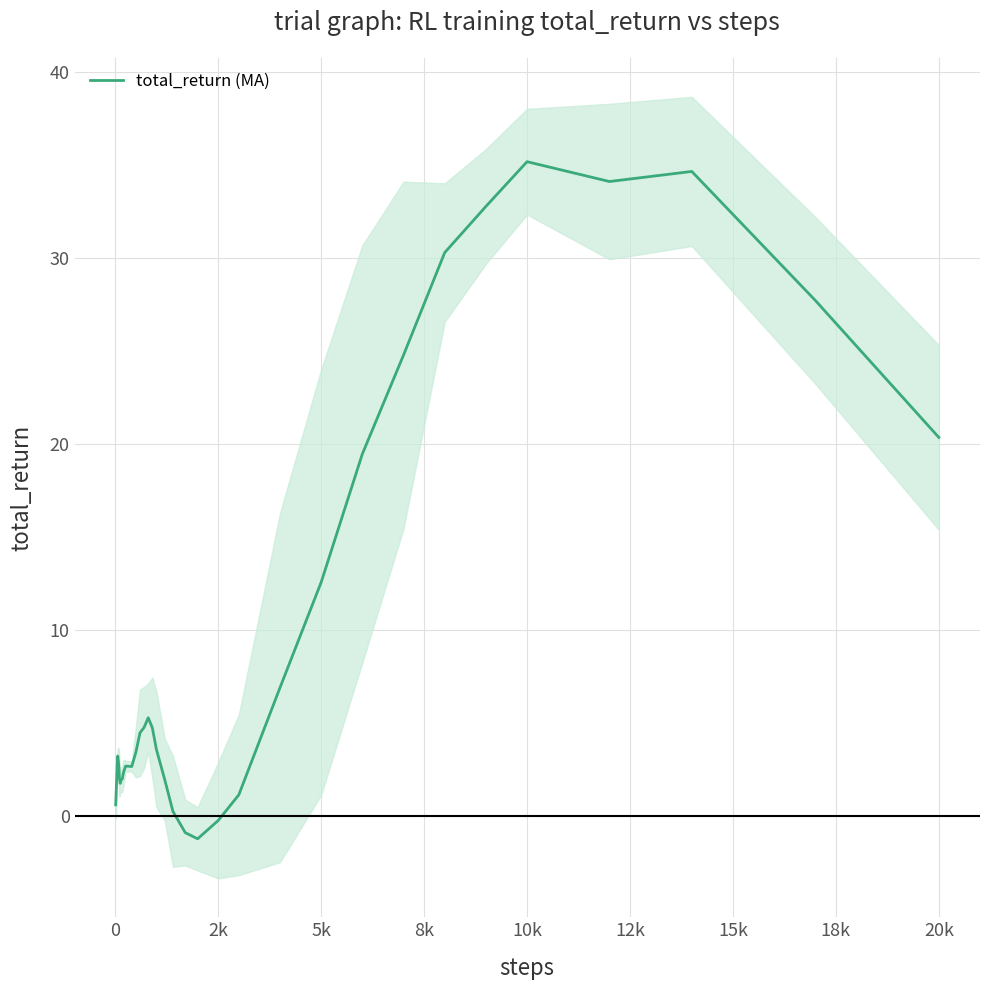

What is the average value?

8.6